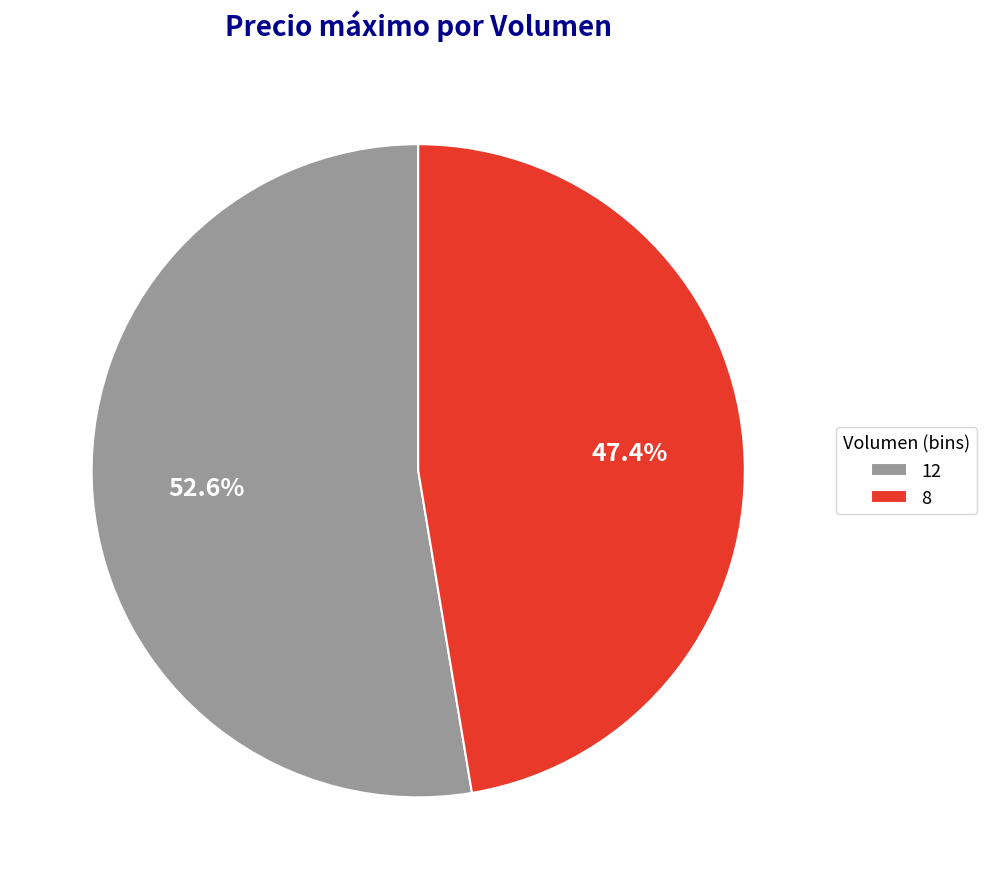

Rank the categories by value from lowest to highest.

8, 12